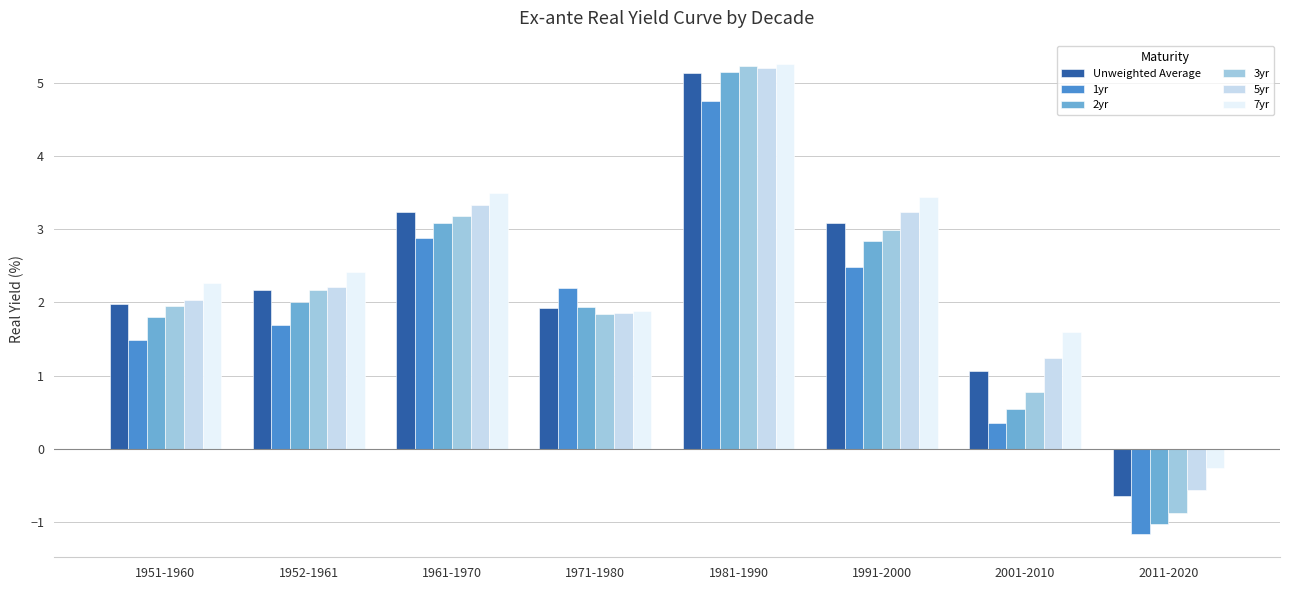

Is it true that Unweighted Average equals 3.5 at 1981-1990?

False